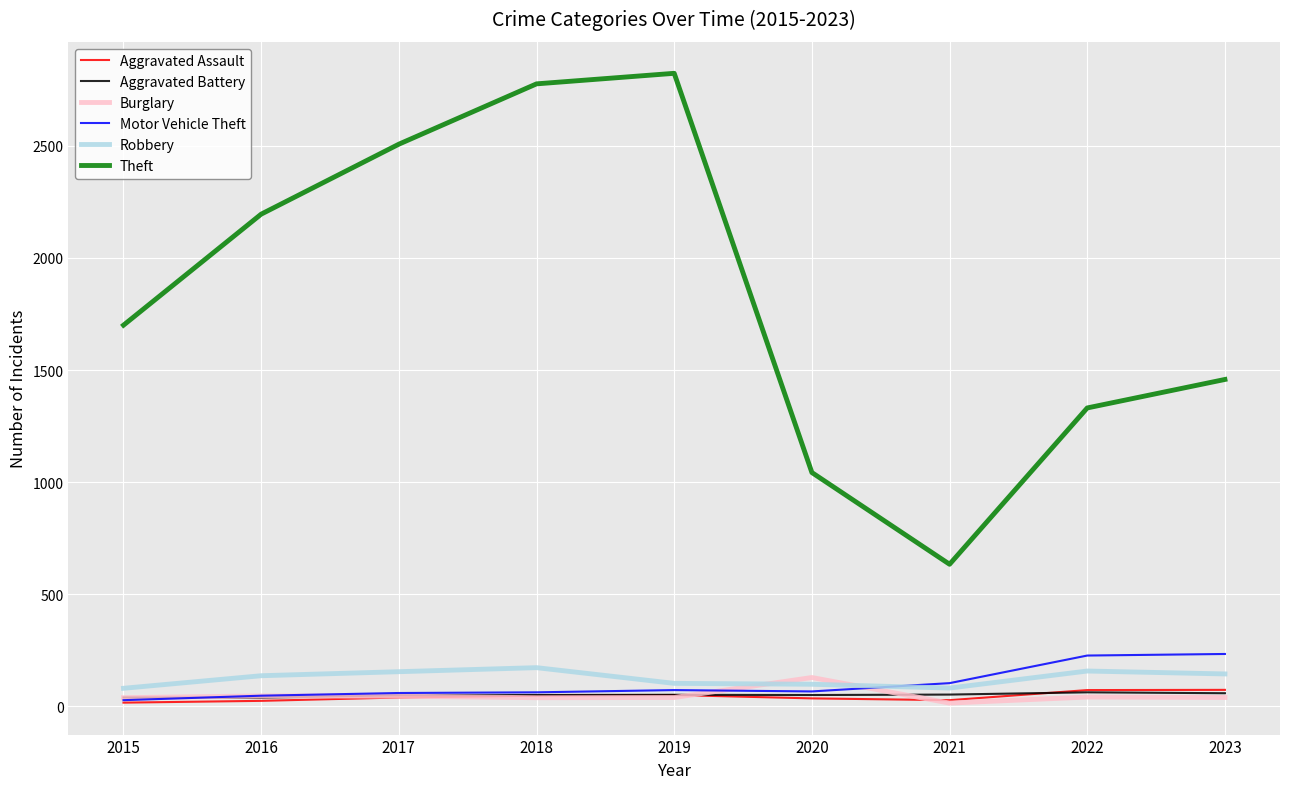

Between 2017 and 2022, which series saw the biggest shift?

Theft